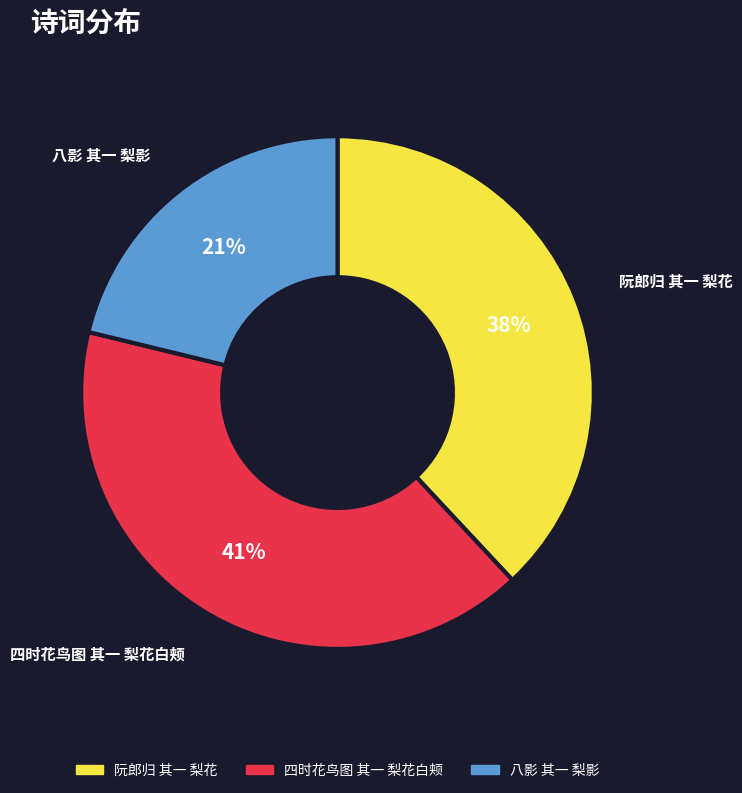

To the nearest percent, what is the difference between the largest and smallest slice percentages?

20%